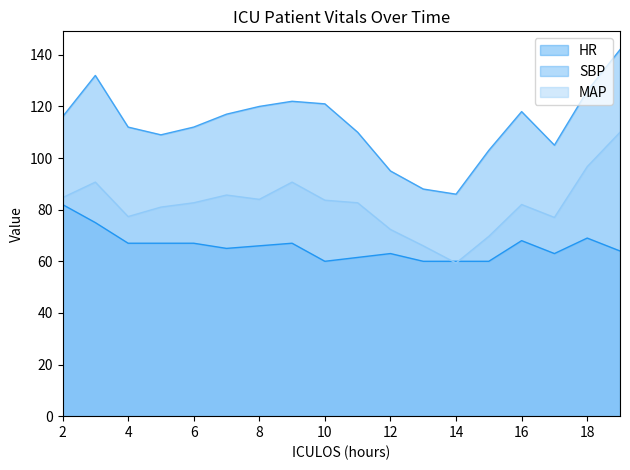

Does the chart have visible grid lines?

No